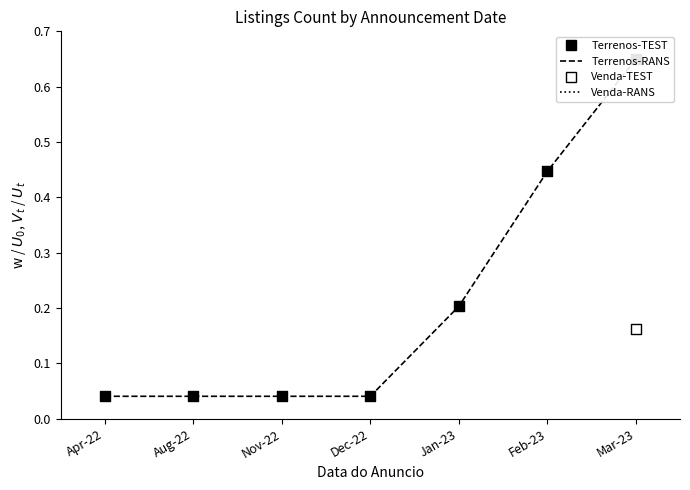

Which series has the largest total across all categories?

Terrenos-RANS